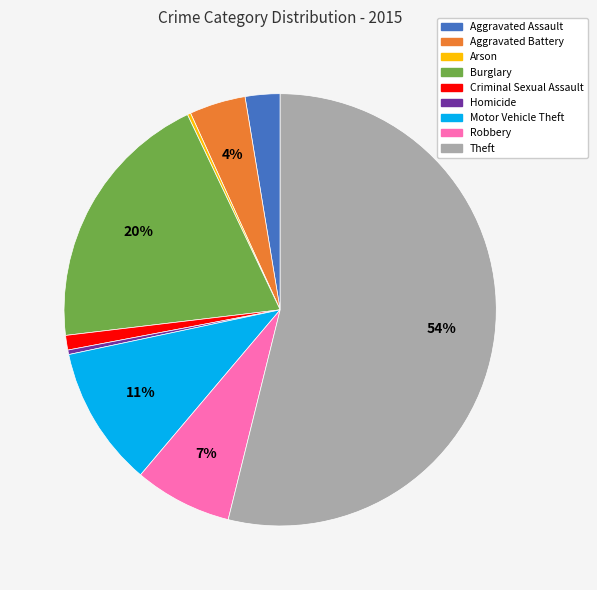

What percentage is the Motor Vehicle Theft slice, to the nearest percent?

11%